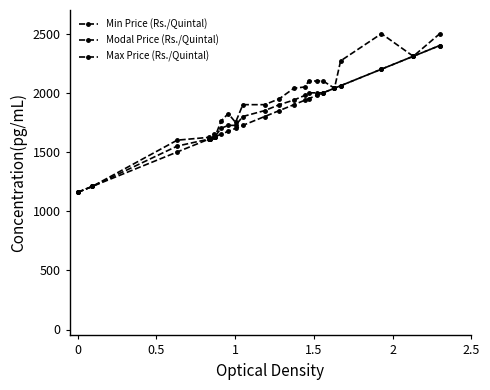

Reading left to right, what are all the values shown in this chart?

Min Price (Rs./Quintal): 1159	1209	1500	1609	1614	1625	1630	1650	1675	1700	1725	1800	1850	1900	1939	1950	1980	2000	2039	2060	2200	2309	2400
Modal Price (Rs./Quintal): 1159	1209	1550	1609	1614	1625	1630	1700	1725	1725	1800	1850	1900	1939	1980	2000	2000	2000	2039	2060	2200	2309	2400
Max Price (Rs./Quintal): 1159	1209	1600	1624	1614	1650	1630	1760	1825	1750	1900	1900	1950	2039	2050	2100	2100	2100	2039	2270	2500	2309	2500